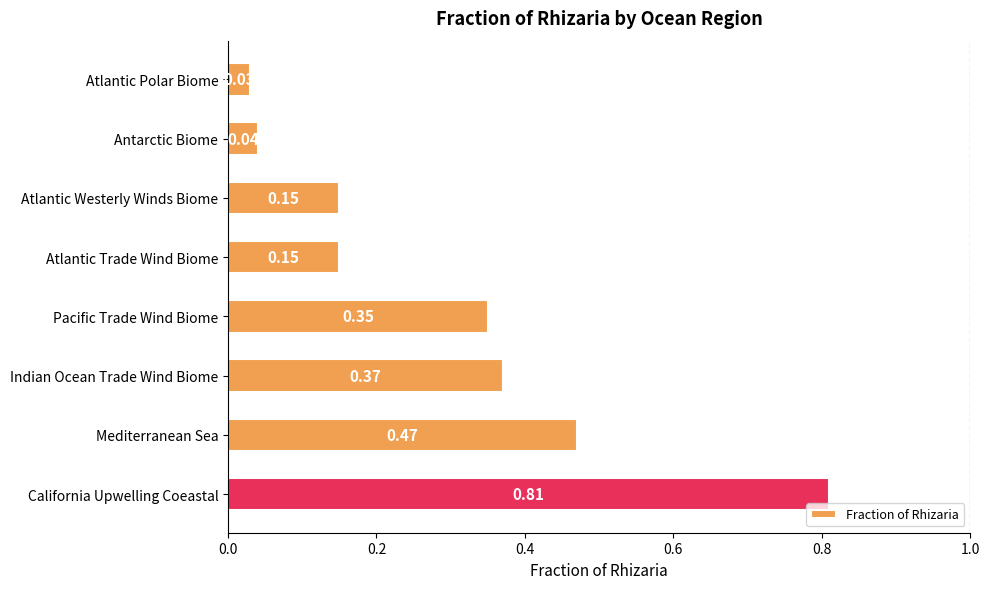

Where is the data nearest to the value 0?

Atlantic Polar Biome